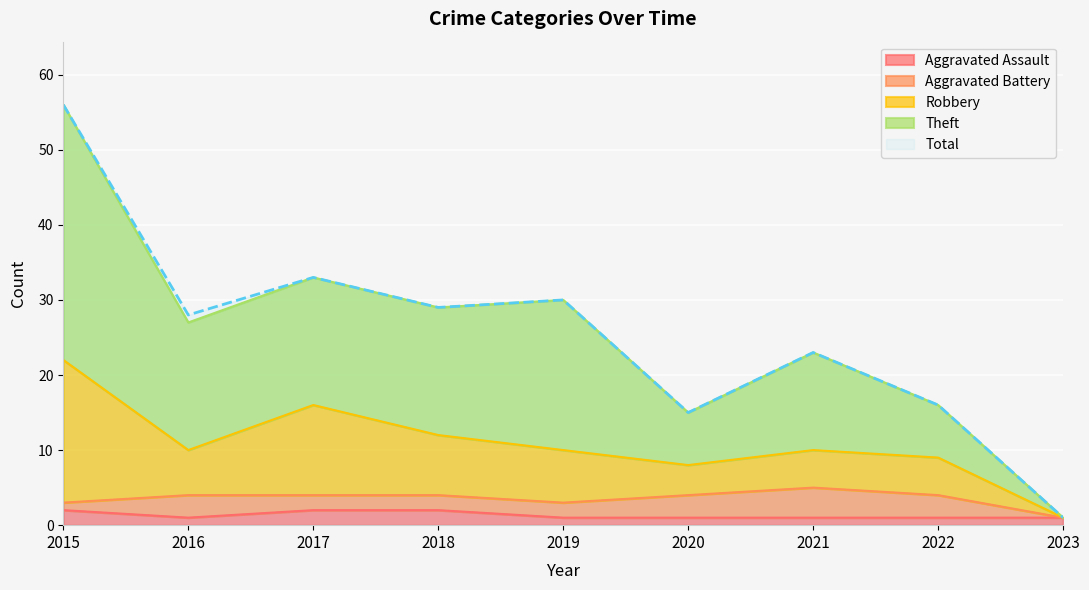

True or false: Total and Robbery intersect in this chart.

False